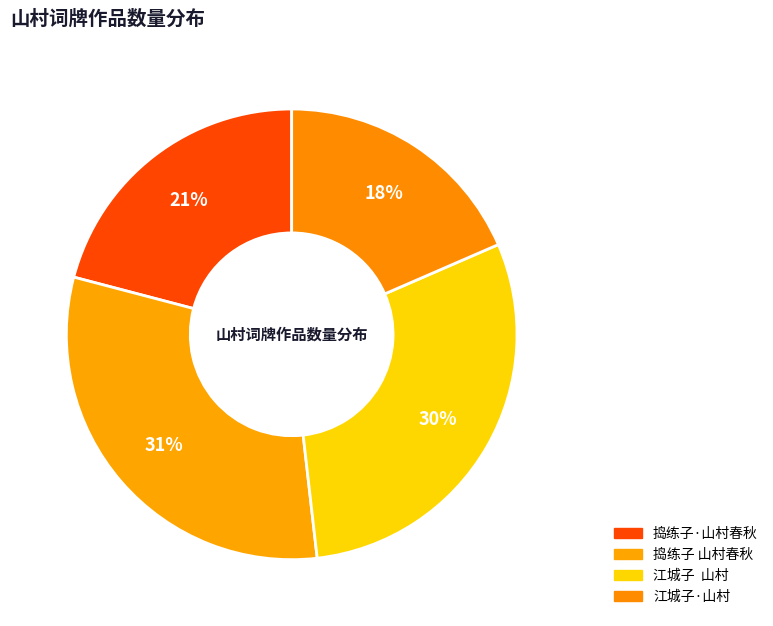

What percentage is the 捣练子 山村春秋 slice, to the nearest percent?

31%